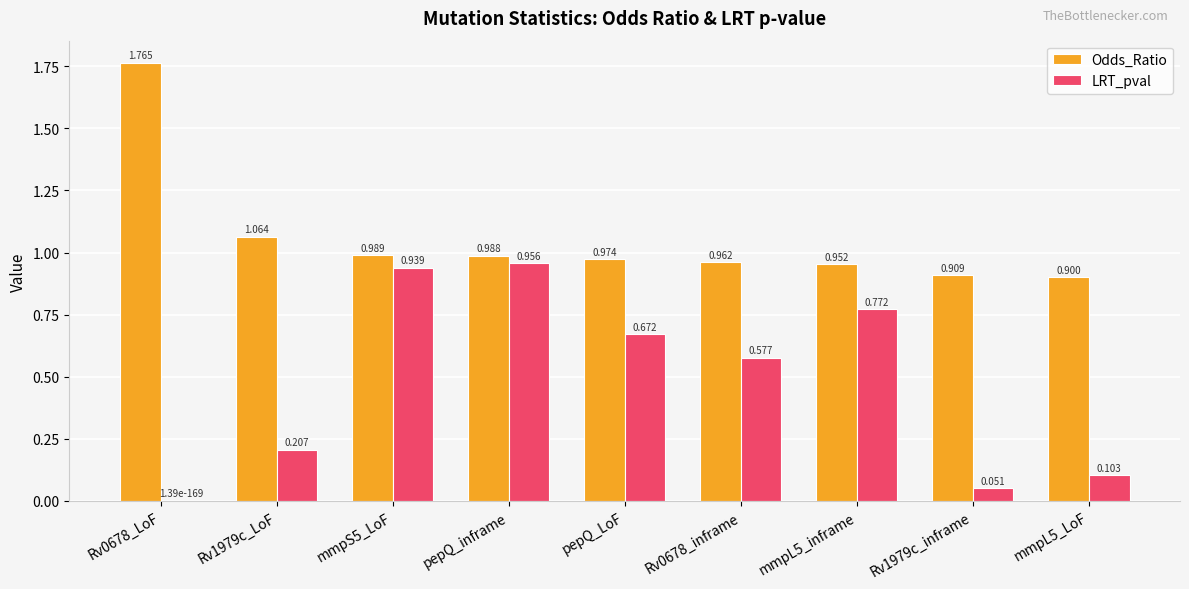

What is the sum of the Odds_Ratio values at mmpL5_inframe and mmpS5_LoF?

1.9